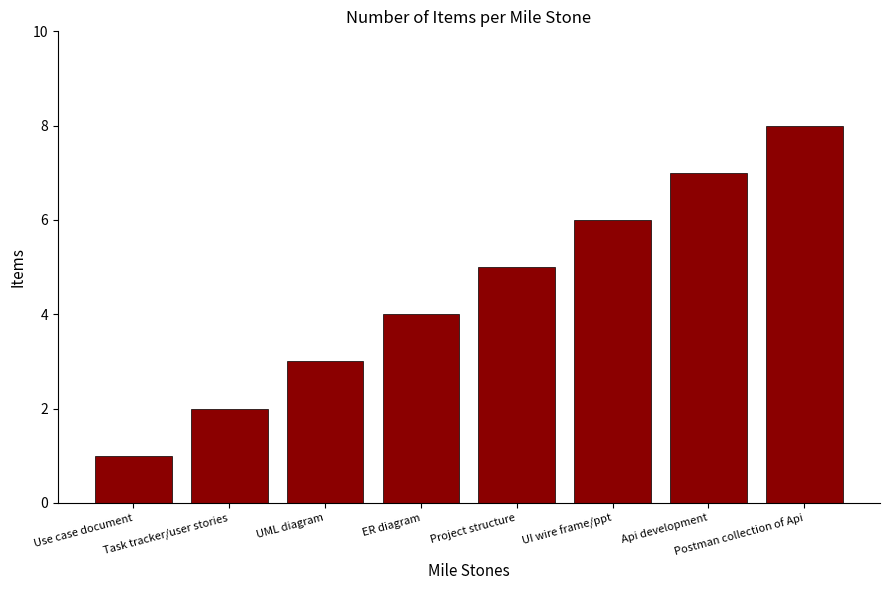

What is the change in value from ER diagram to UI wire frame/ppt?

+2